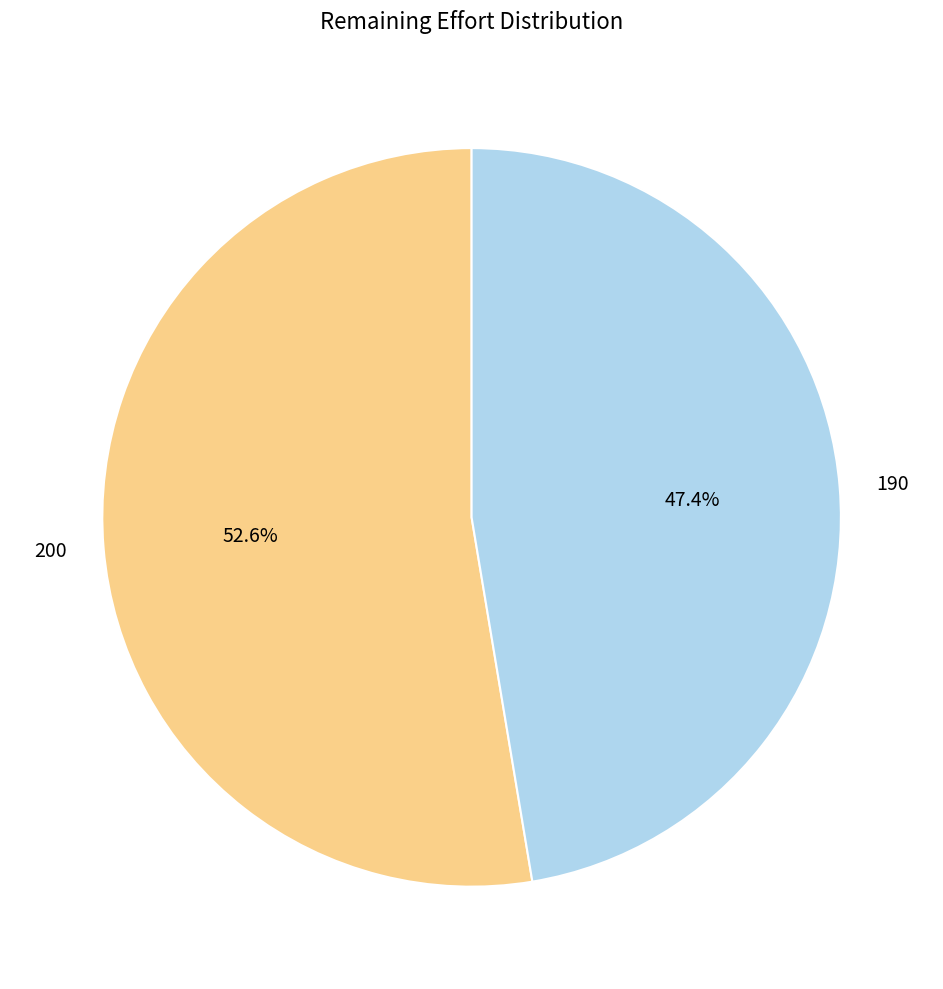

What percentage is the 200 slice, to the nearest percent?

53%